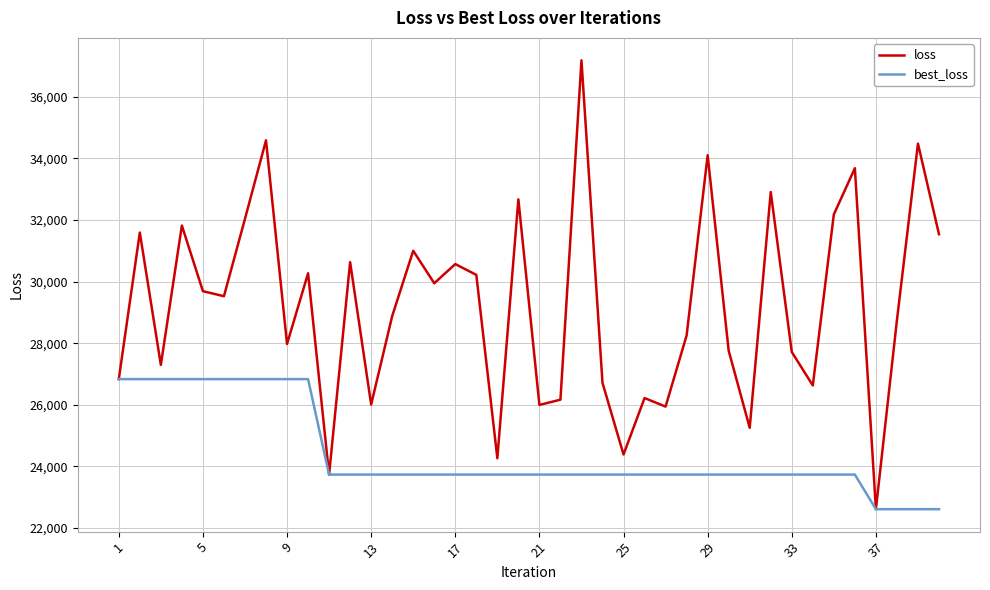

Which series has the largest total across all categories?

loss